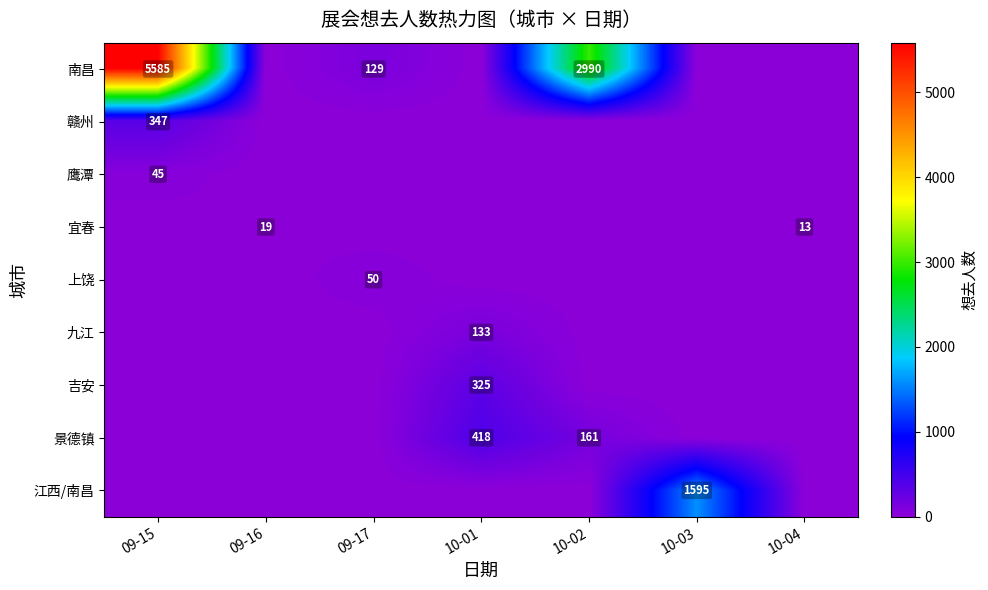

What is the approximate value of 南昌 at 09-17?

129